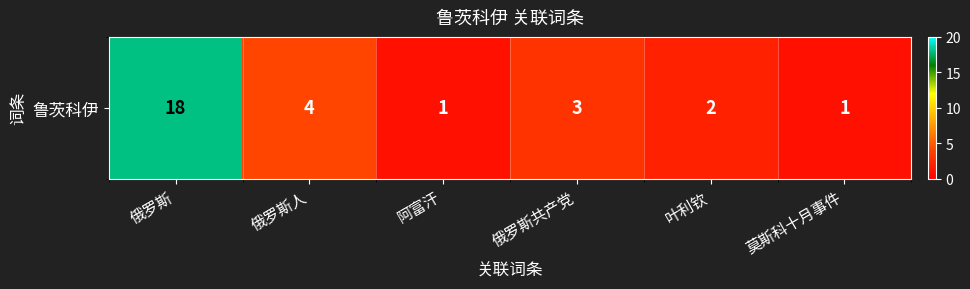

At which category does the chart reach its minimum across all series?

阿富汗